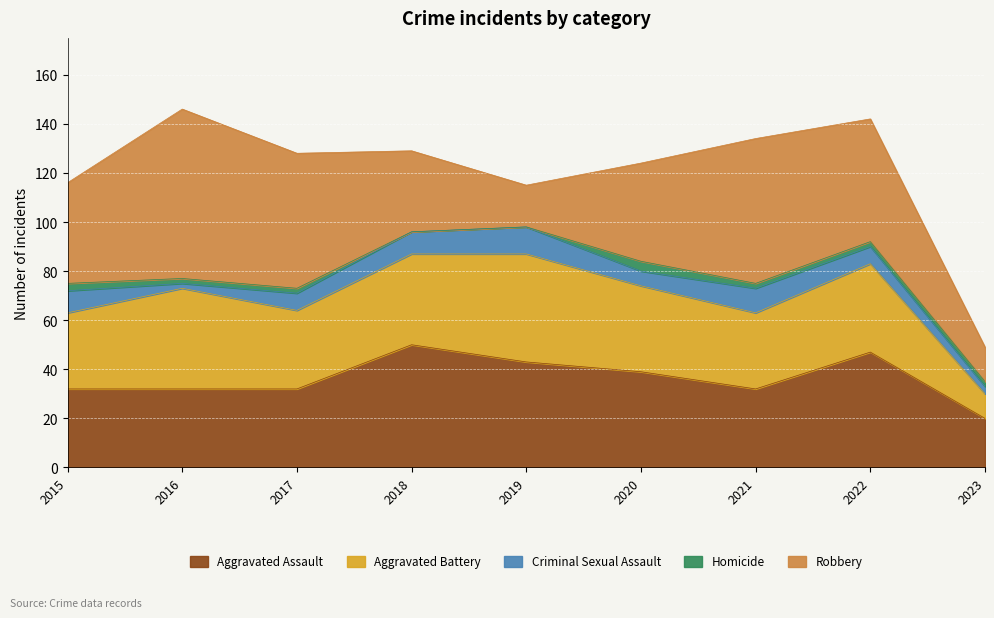

List the series in order of their peak value, lowest first.

Homicide, Criminal Sexual Assault, Aggravated Battery, Aggravated Assault, Robbery